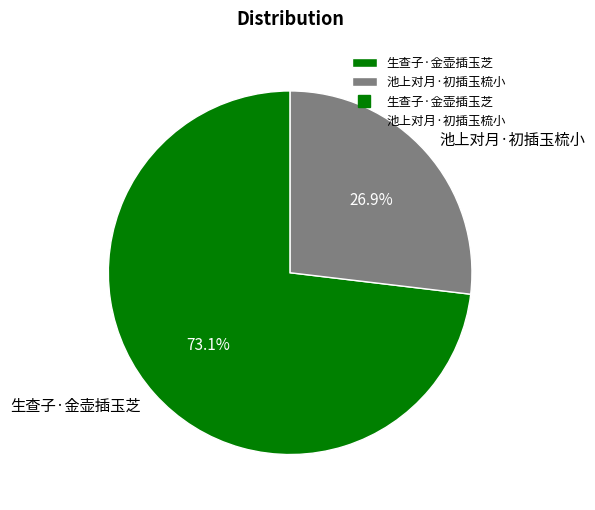

What is the largest slice in the pie chart?

生查子·金壶插玉芝